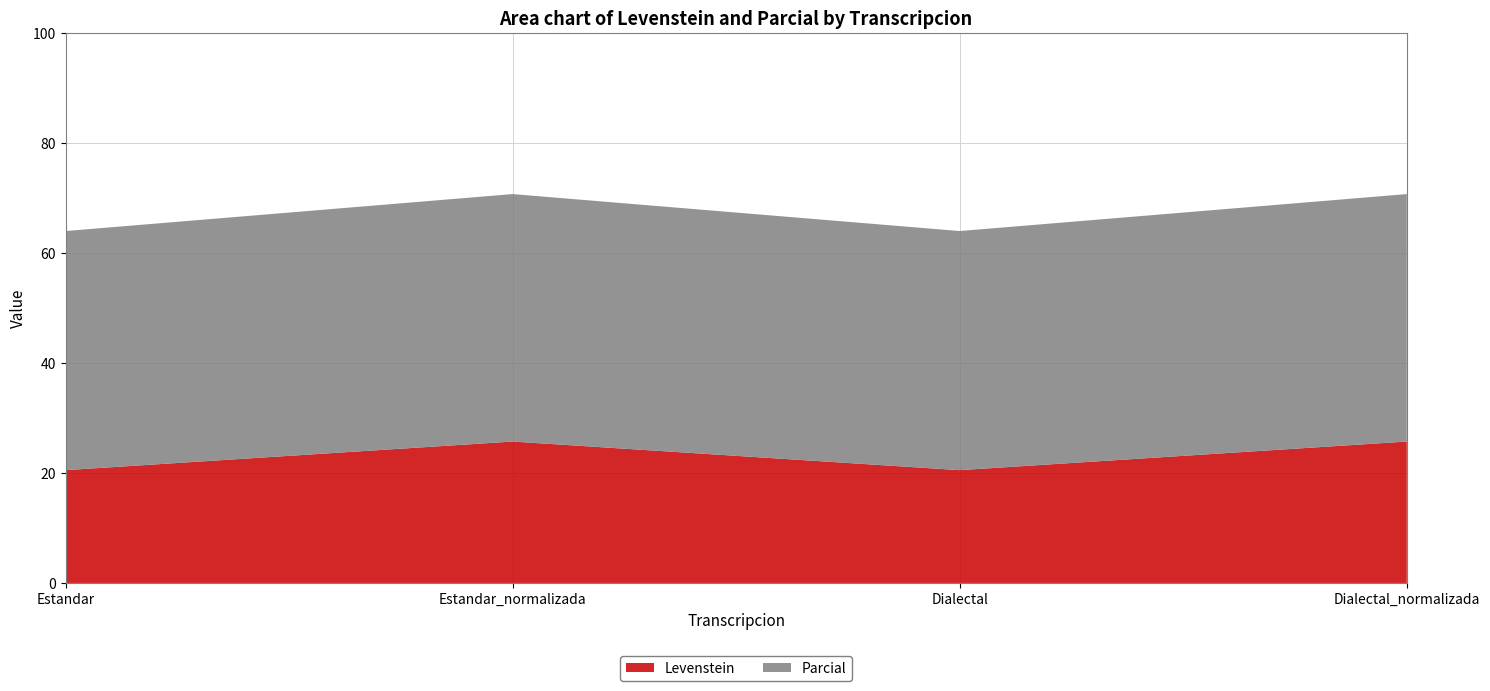

Reading right to left, what are all the values shown in this chart?

Levenstein: 25.7	20.5	25.7	20.5
Parcial: 45.0	43.5	45.0	43.5